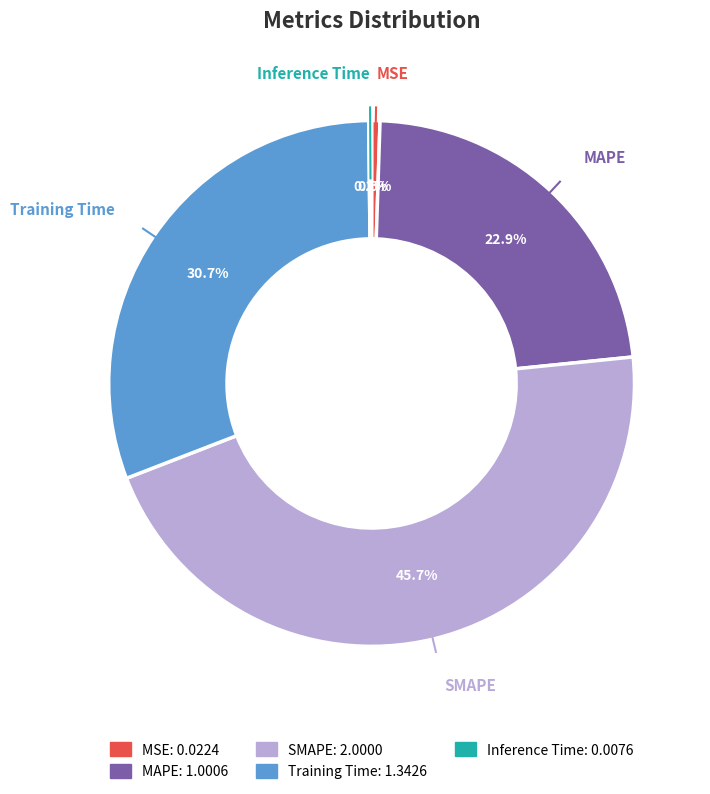

Which has a higher value, MSE or Training Time?

Training Time